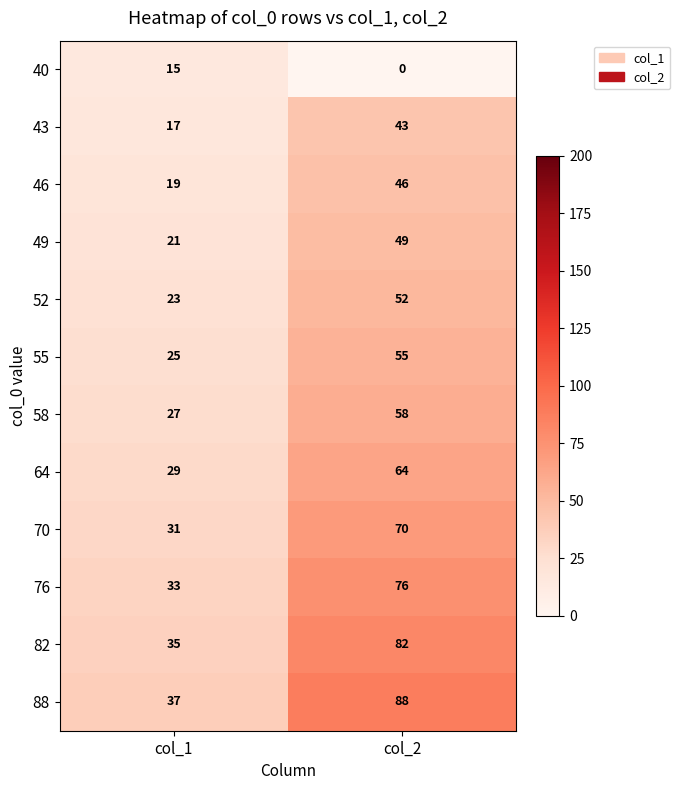

The 58 series shows 58 at col_2. True or false?

True